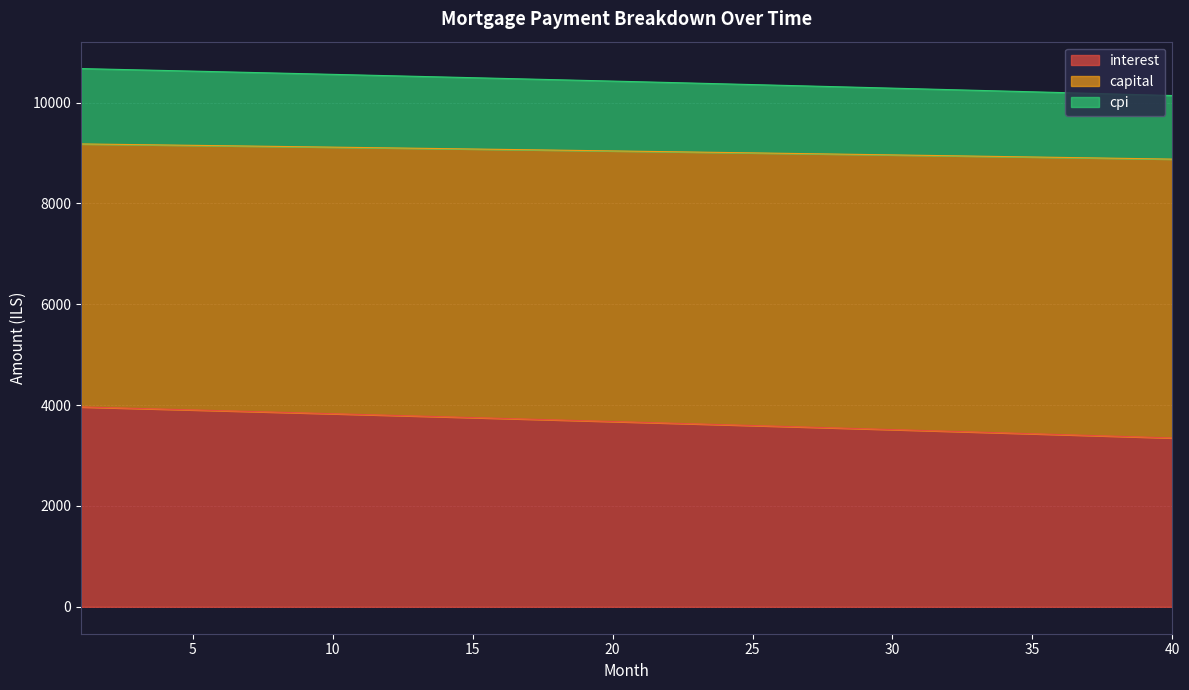

What is the difference between the maximum and minimum values in the interest series?

615.1